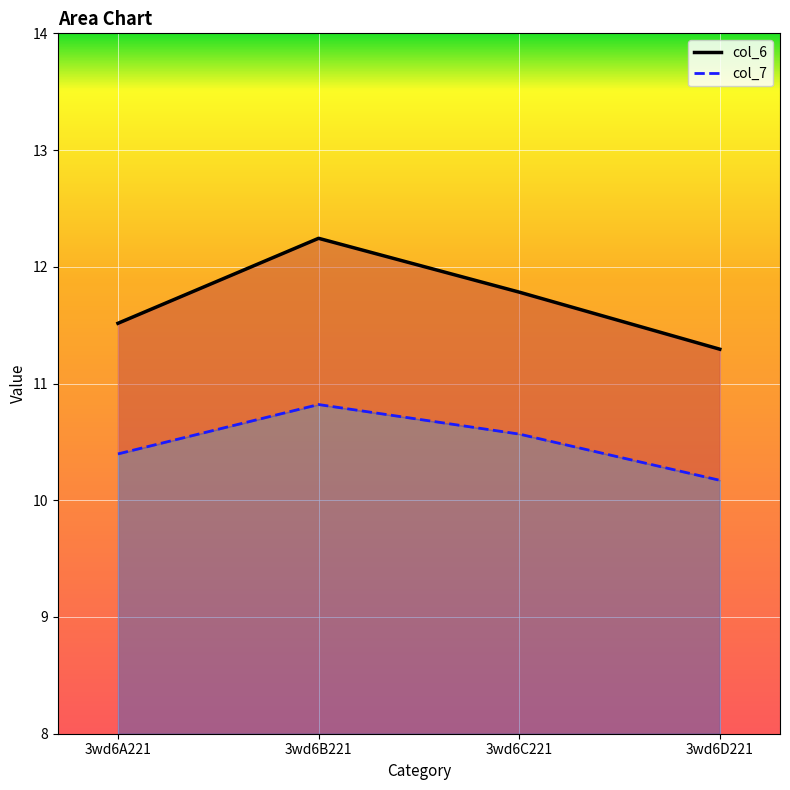

Rank the categories by col_7 value from highest to lowest.

3wd6B221, 3wd6C221, 3wd6A221, 3wd6D221